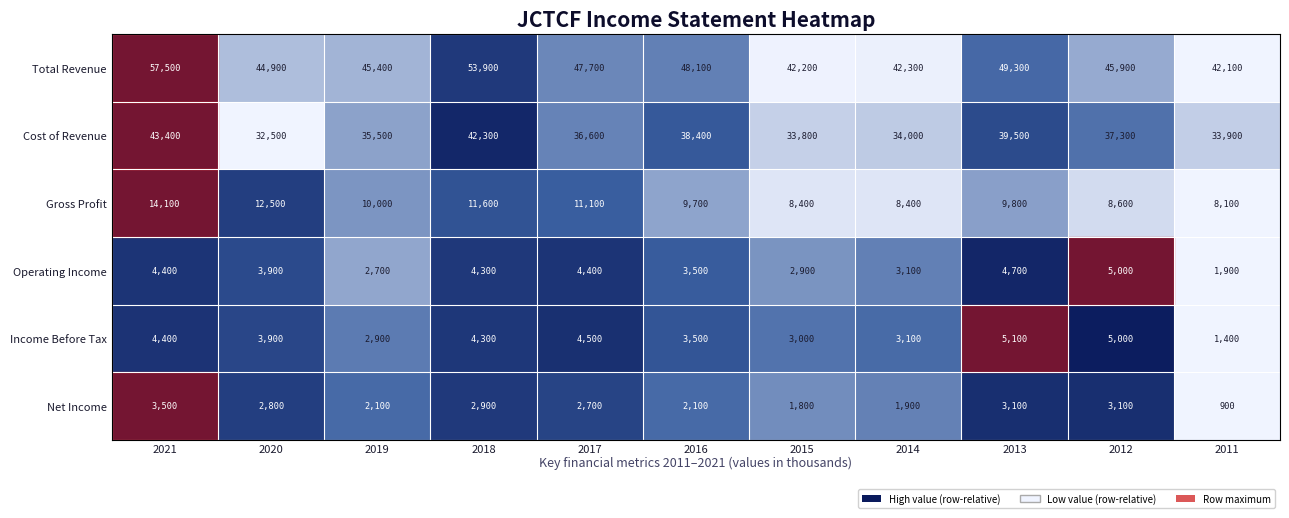

Is it true that Income Before Tax equals 3000 at 2015?

True